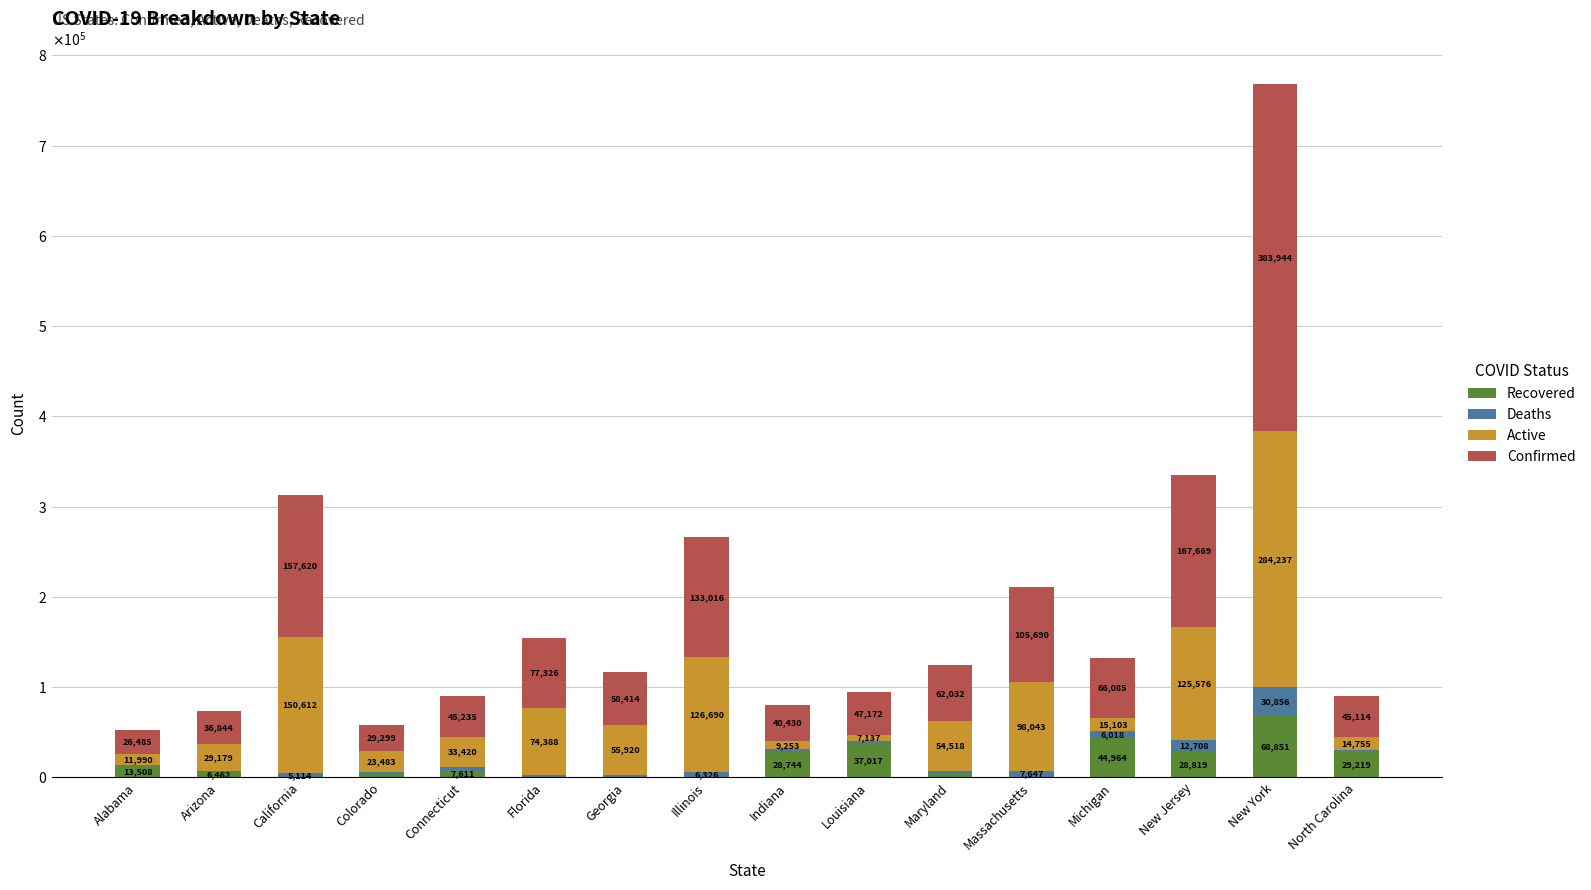

Where is Deaths nearest to the value 15815?

New Jersey